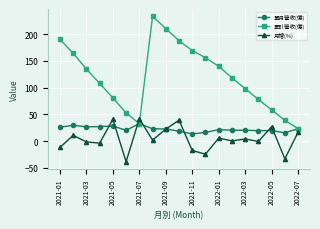

What is the value of the 累計營收(億) point at the 4th from the left?

107.9